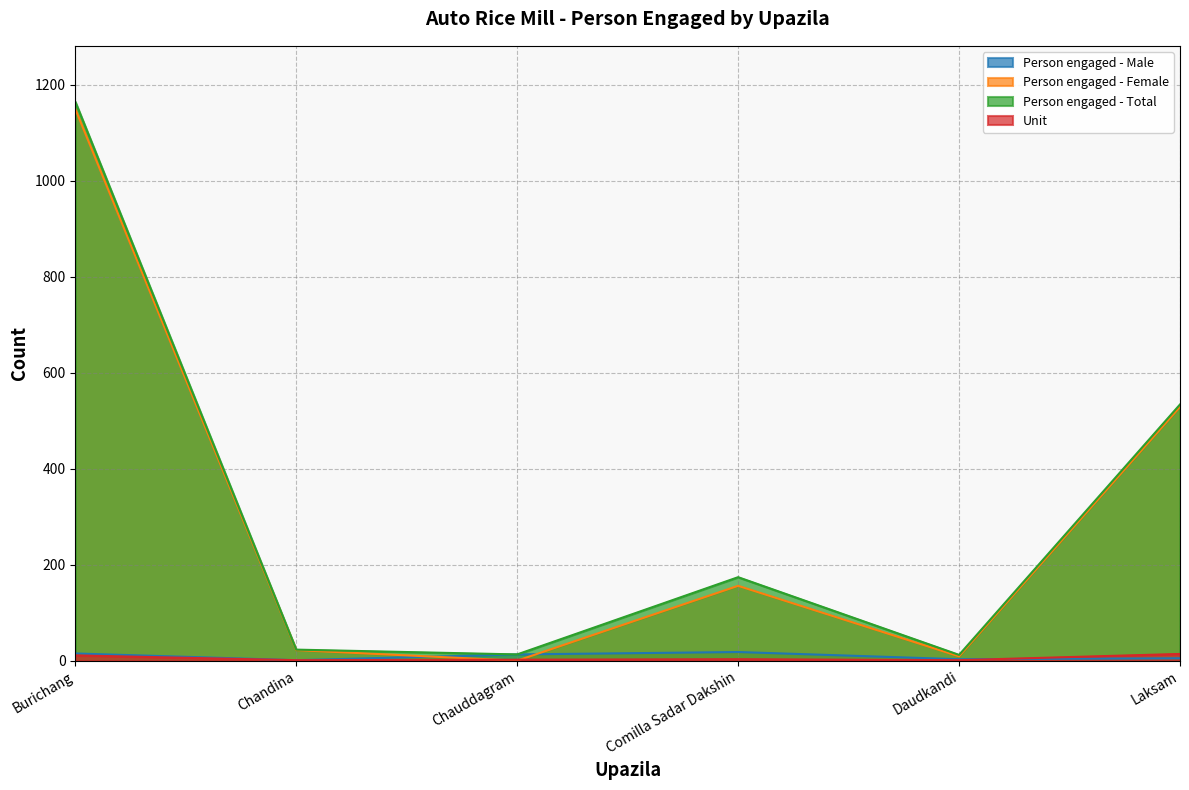

Reading left to right, list all the values displayed in this chart.

Person engaged - Male: Burichang=15	Chandina=1	Chauddagram=13	Comilla Sadar Dakshin=18	Daudkandi=3	Laksam=5
Person engaged - Female: Burichang=1150	Chandina=22	Chauddagram=0	Comilla Sadar Dakshin=156	Daudkandi=9	Laksam=529
Person engaged - Total: Burichang=1165	Chandina=23	Chauddagram=13	Comilla Sadar Dakshin=174	Daudkandi=12	Laksam=534
Unit: Burichang=11	Chandina=1	Chauddagram=2	Comilla Sadar Dakshin=3	Daudkandi=1	Laksam=14